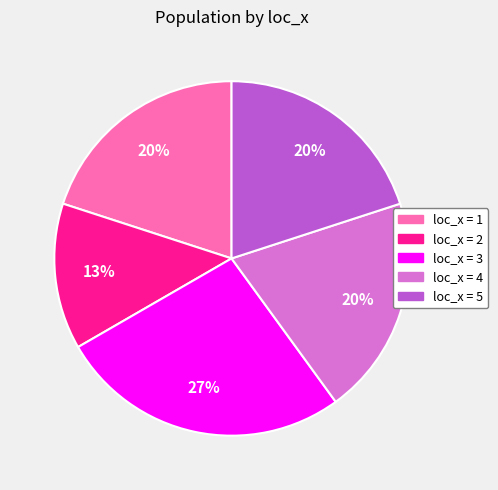

Does any single category account for the majority?

No